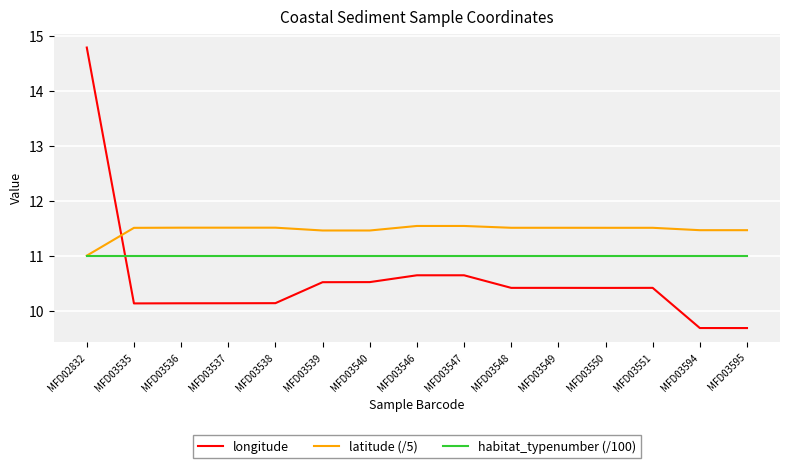

How many intersections are there between latitude (/5) and longitude?

1